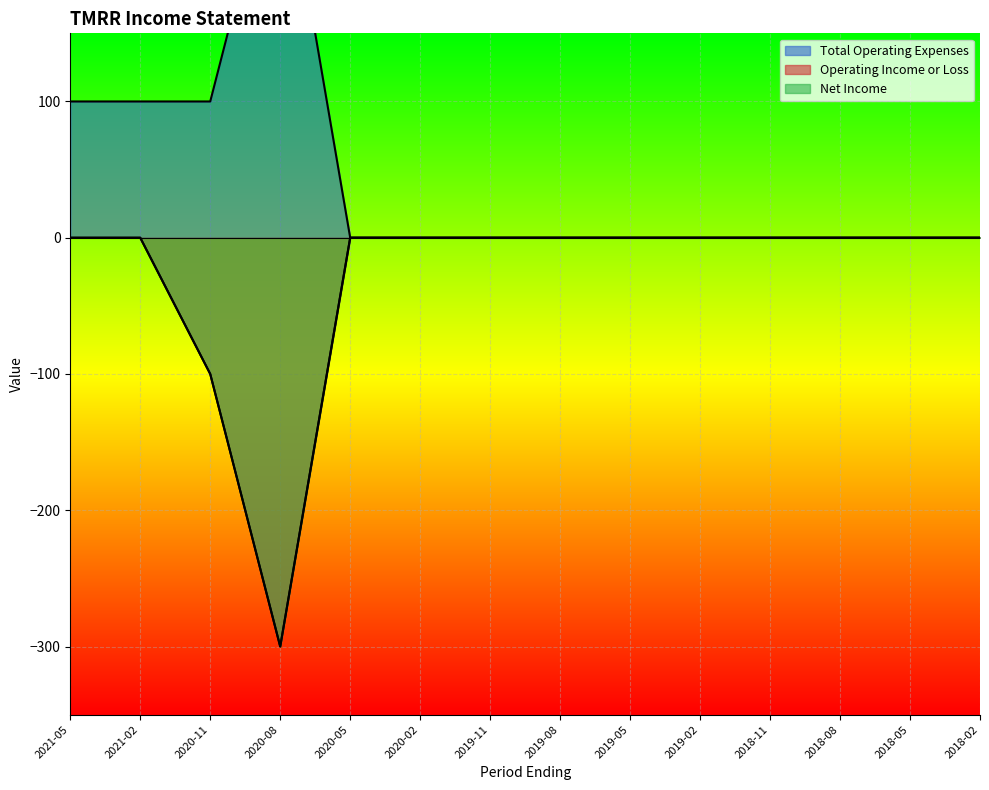

Which category has the highest value across all series?

2020-08